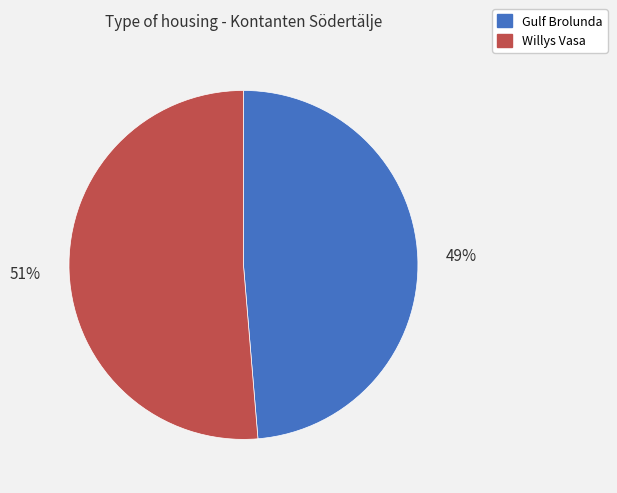

Is it true that Willys Vasa is 40% of the pie?

False